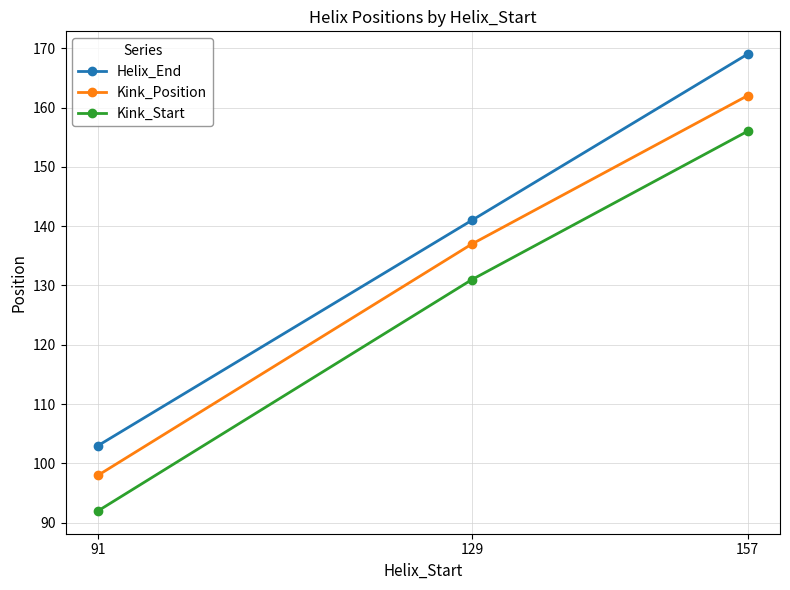

Which series has the largest total across all categories?

Helix_End